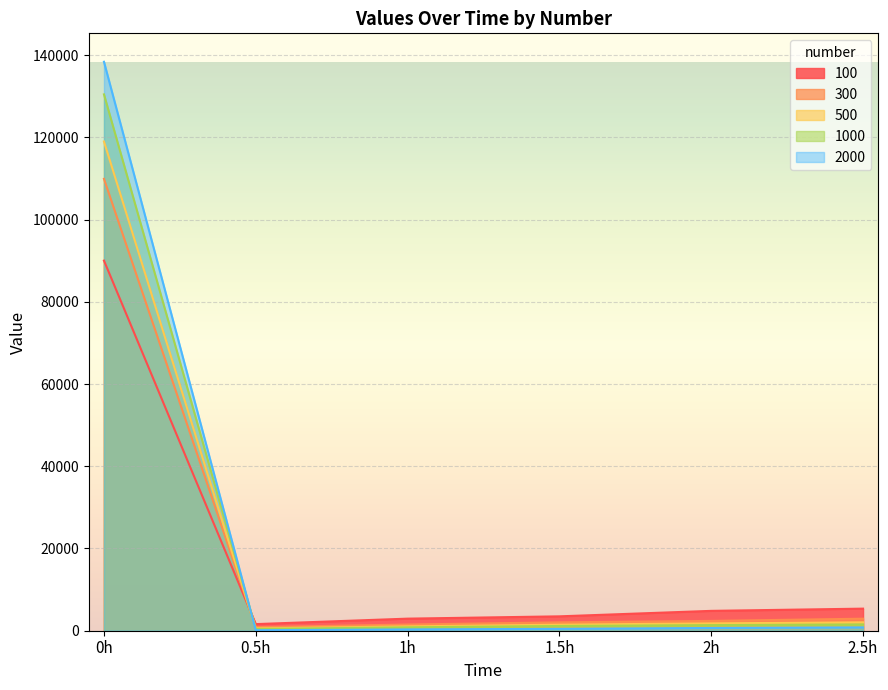

What is the sum of all 1000 values?

135726.0